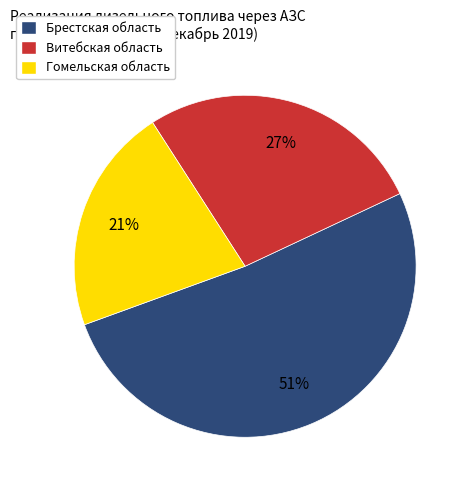

Which has a higher value, Брестская область or Гомельская область?

Брестская область